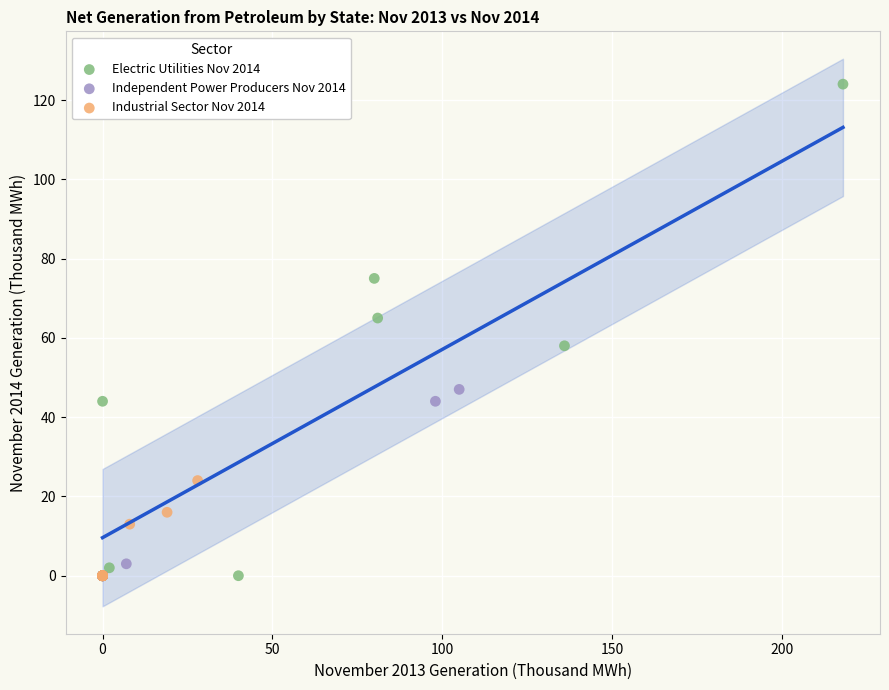

Which series contains the highest Y value?

Electric Utilities Nov 2014